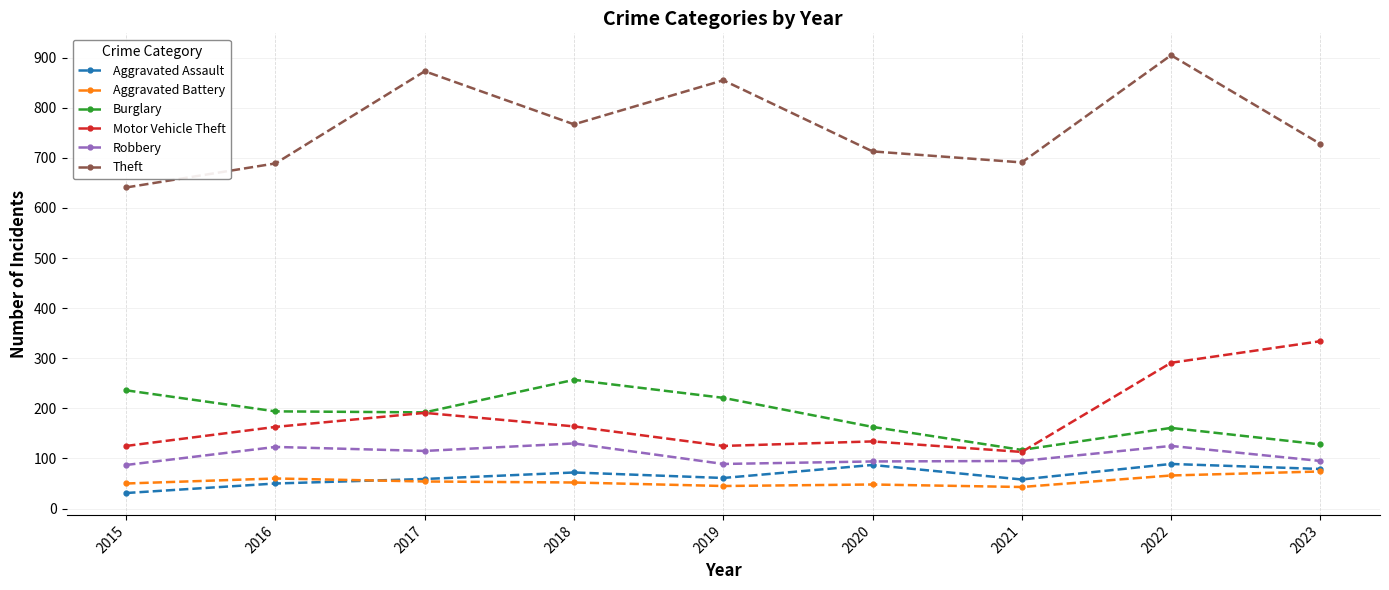

At which label does Burglary reach its minimum?

2021